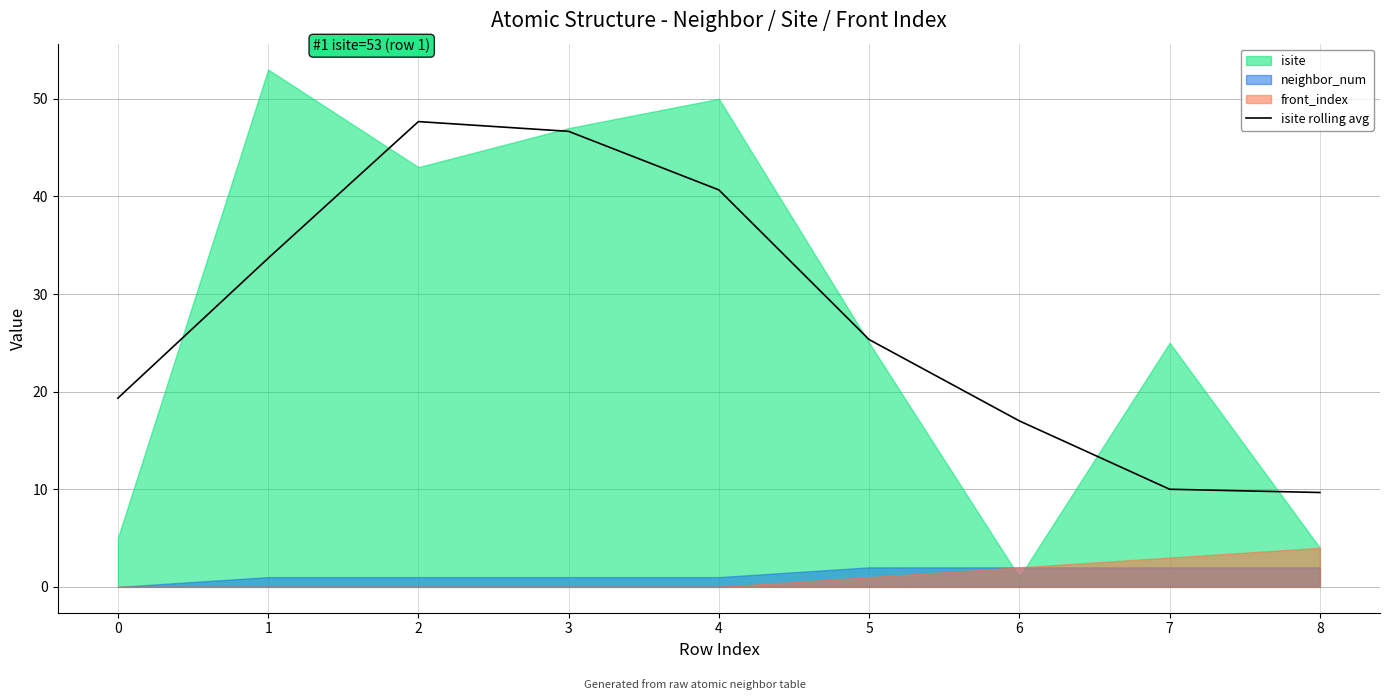

How many interior local peaks (higher than both neighbors) does the data have?

1